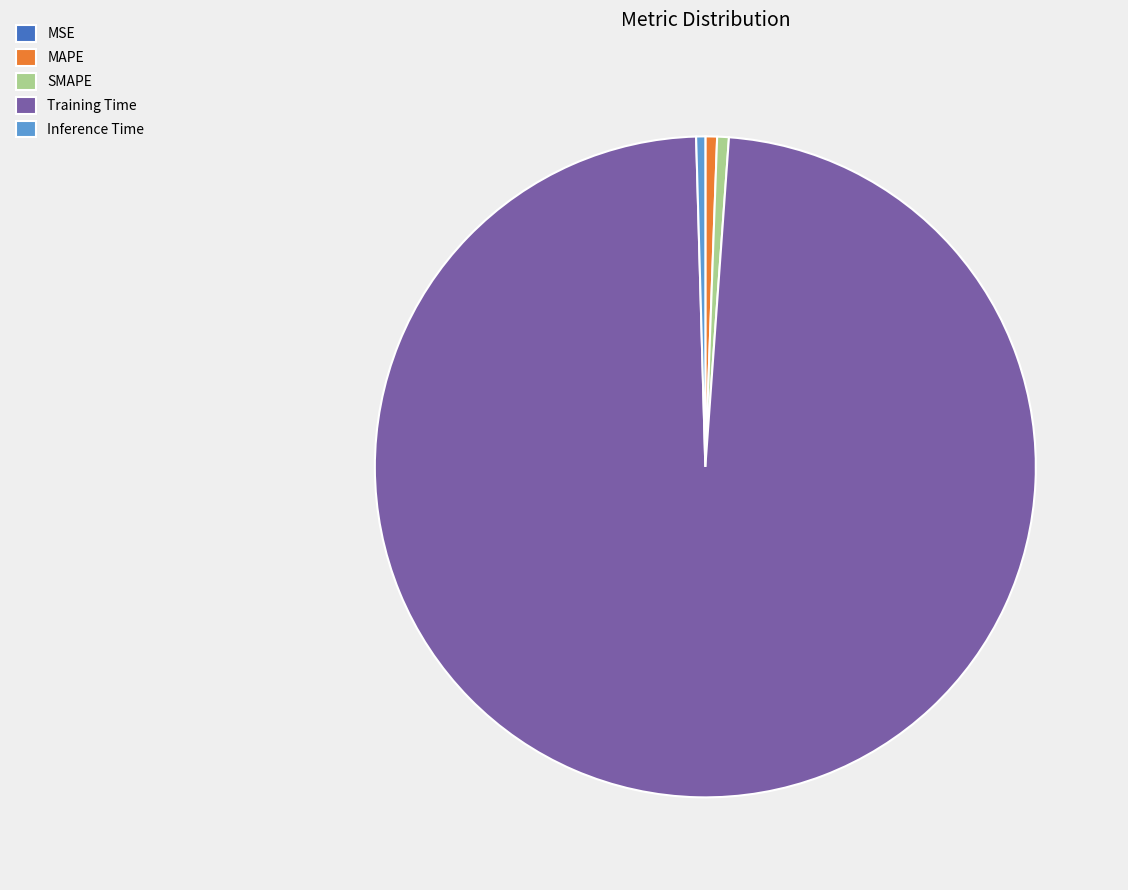

What is the largest slice in the pie chart?

Training Time